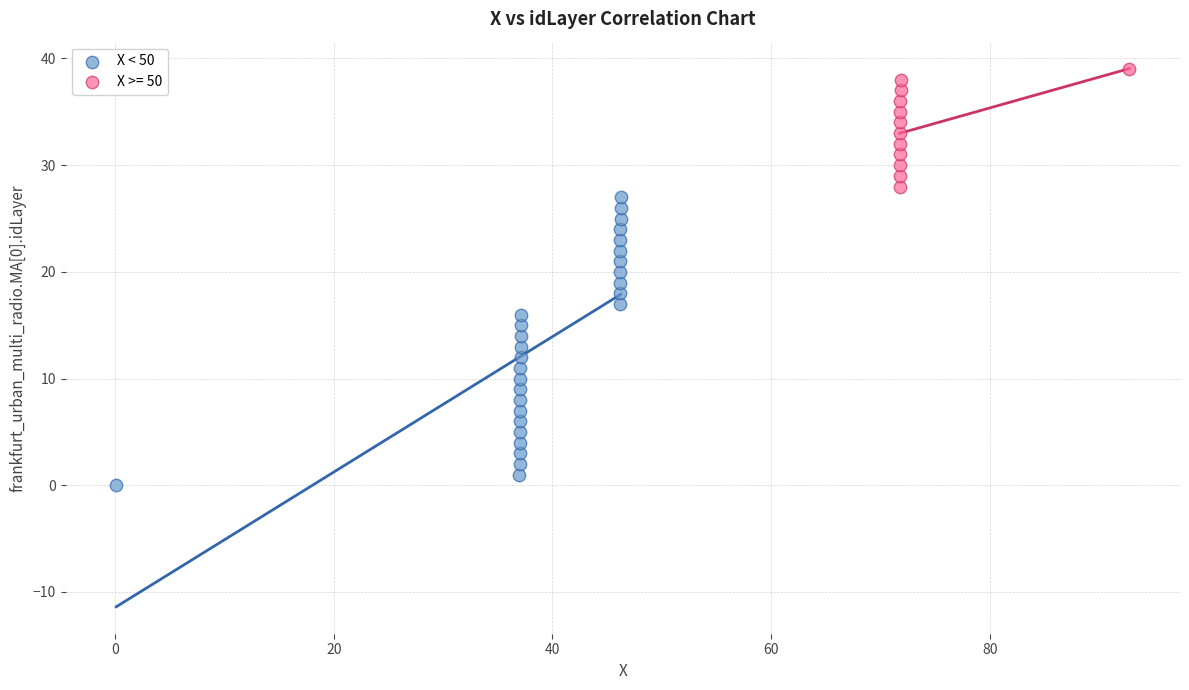

Which series reaches the minimum Y coordinate?

X < 50